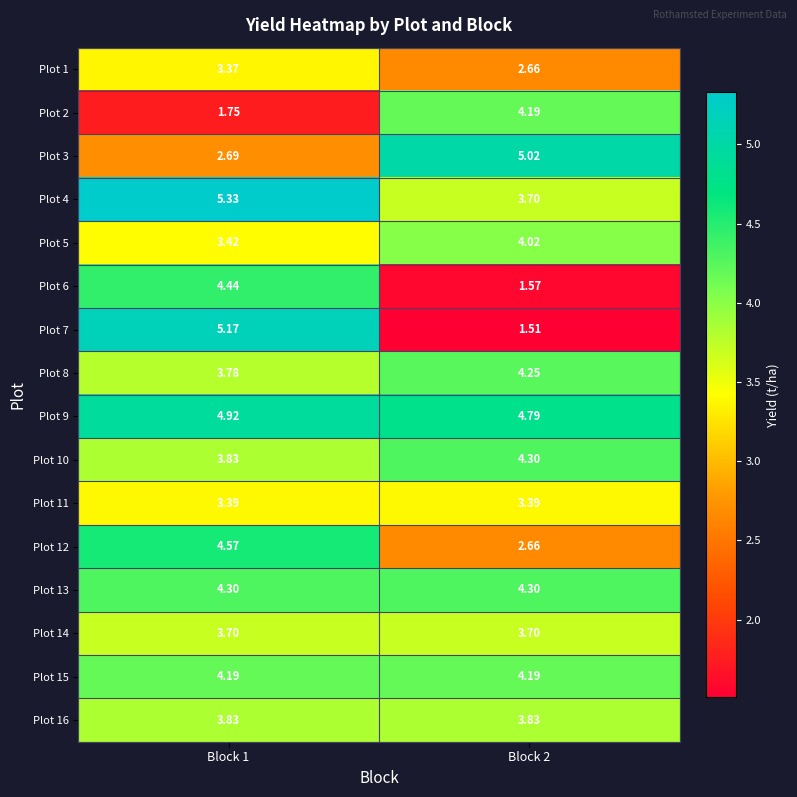

Which series changed the most between Block 1 and Block 2?

Plot 7